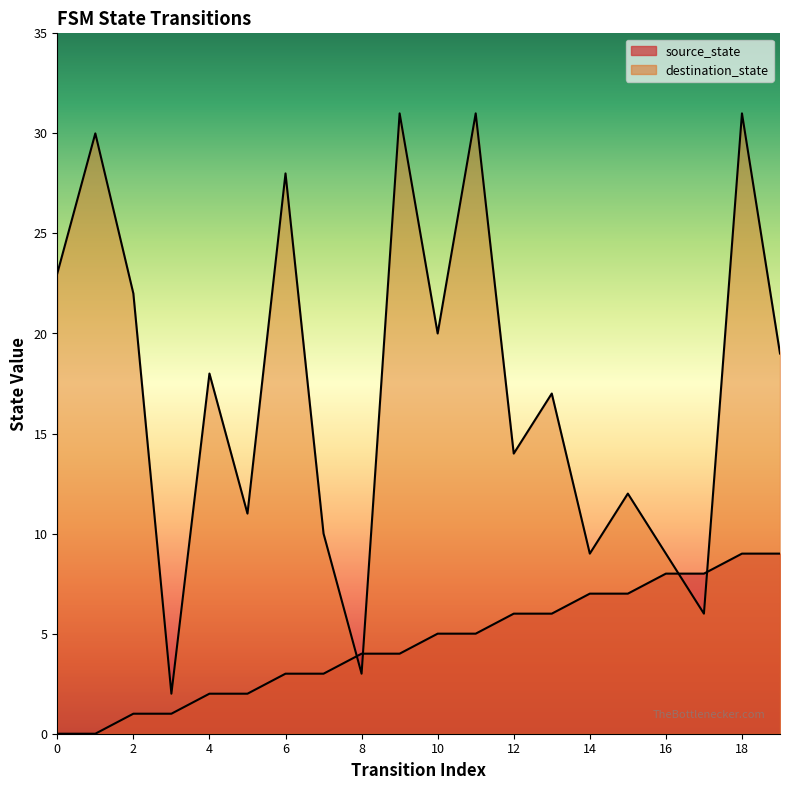

True or false: source_state has a value of 1 at 3.

True